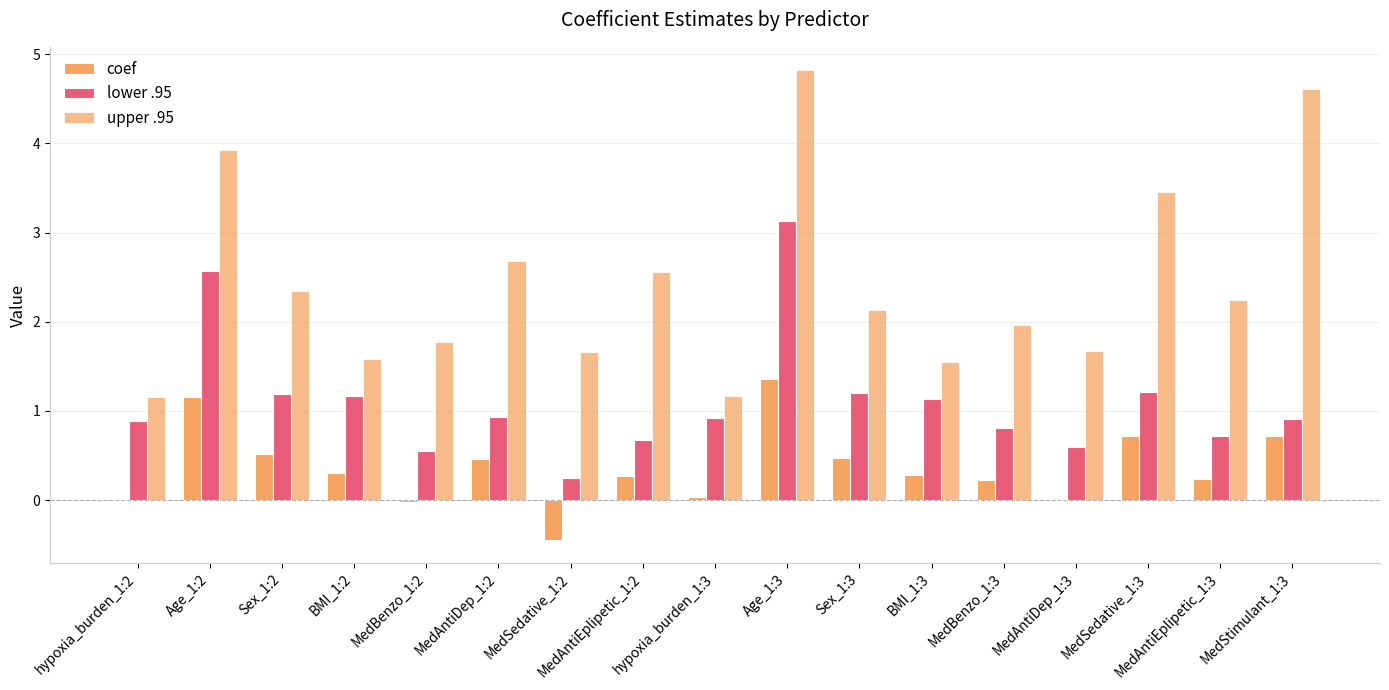

Does the chart contain stacked bars?

No